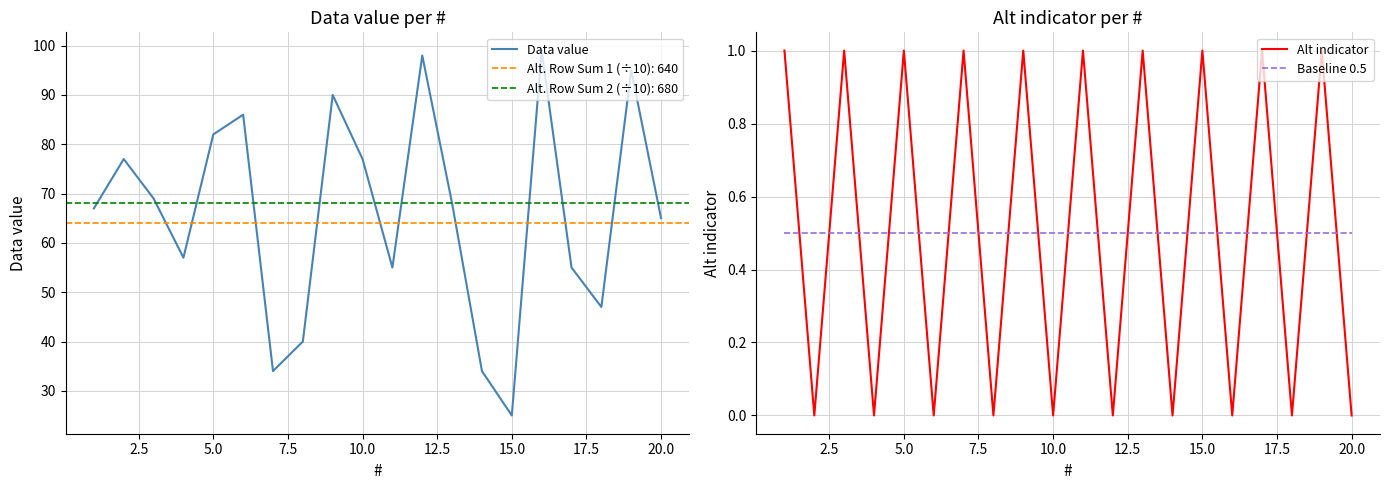

True or false: Data value and Alt indicator intersect in this chart.

False